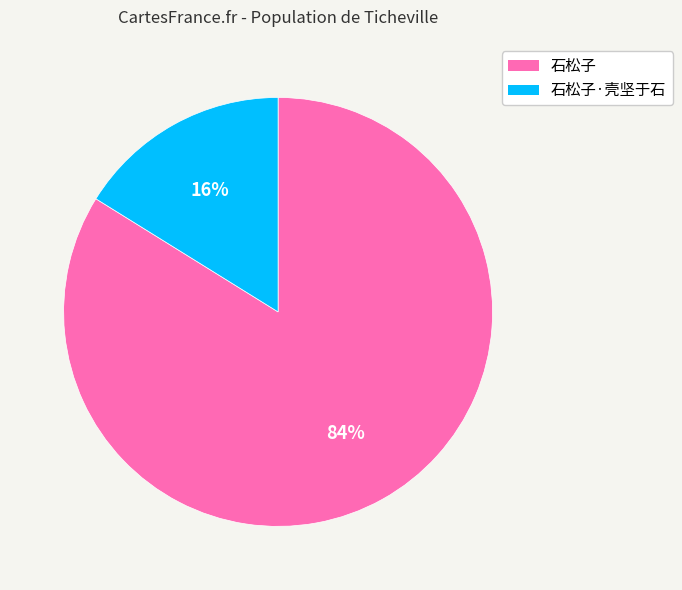

The 石松子·壳坚于石 slice represents 9% of the pie. True or false?

False